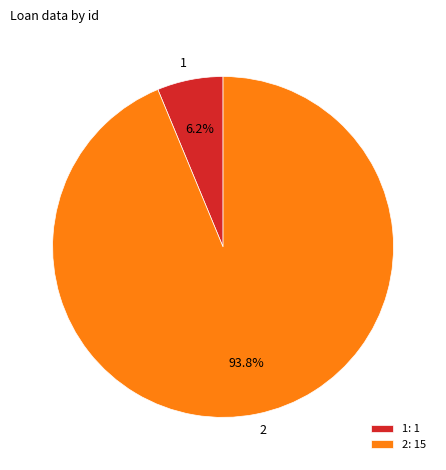

Rank the categories by value from highest to lowest.

2, 1